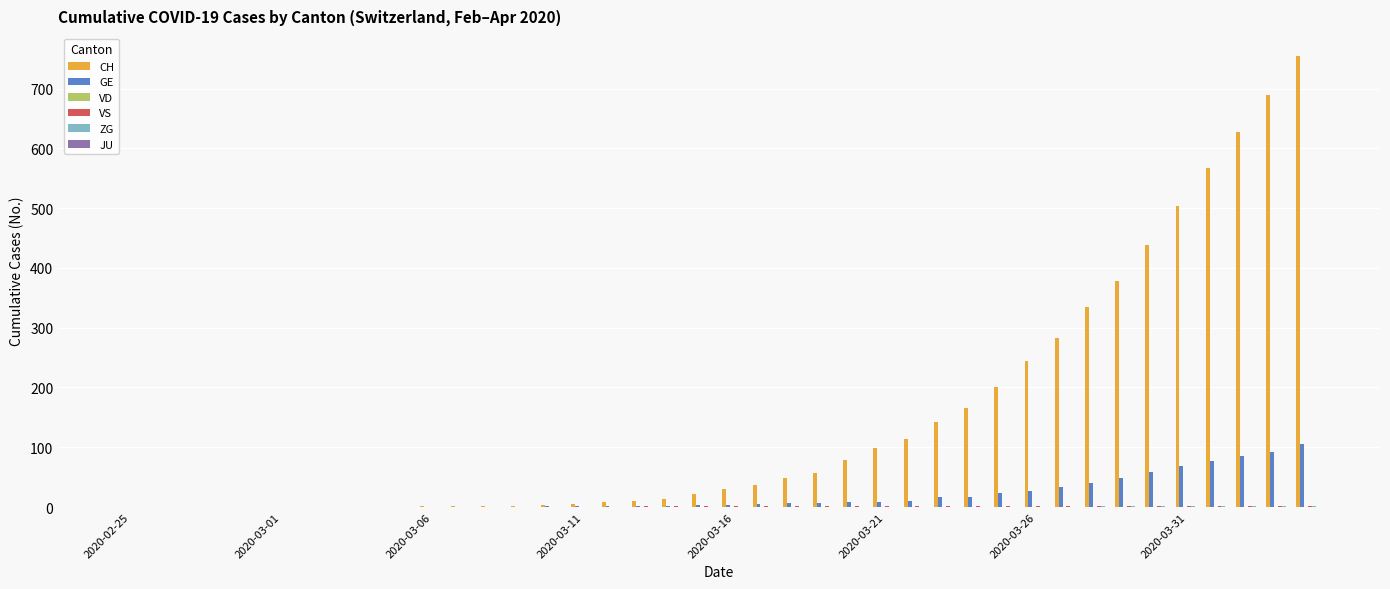

What is the maximum value shown in the chart?

755